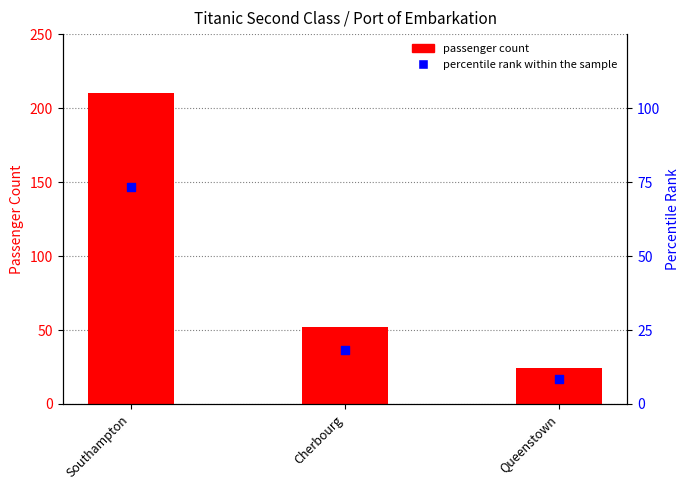

Which series has the largest Y range (max minus min)?

passenger count